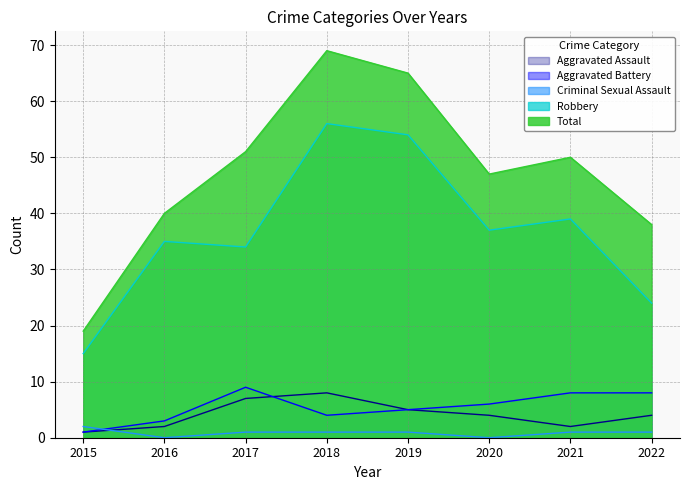

The value of Robbery at 2016 is 62. True or false?

False